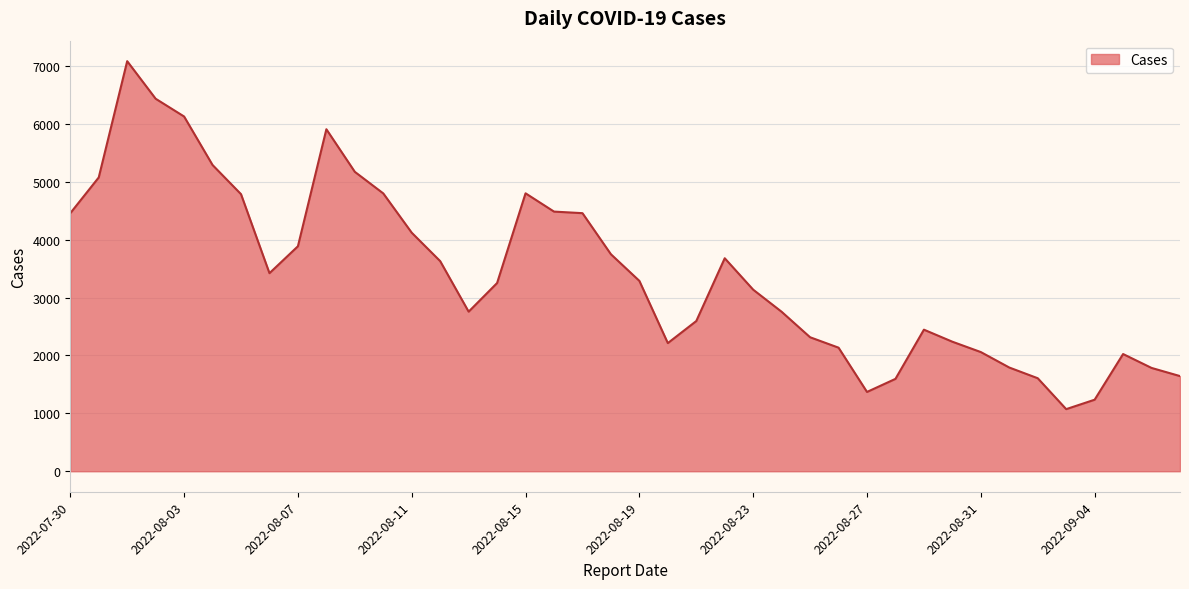

What is the minimum value shown in the chart?

1073